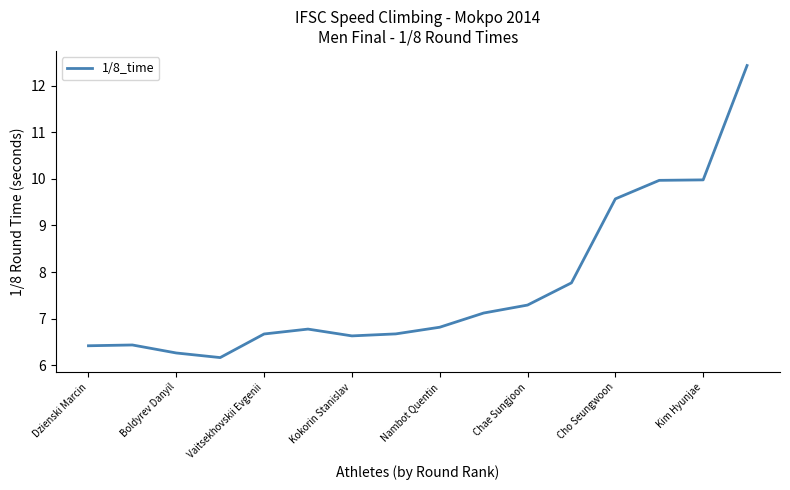

What is the smallest value displayed?

6.2